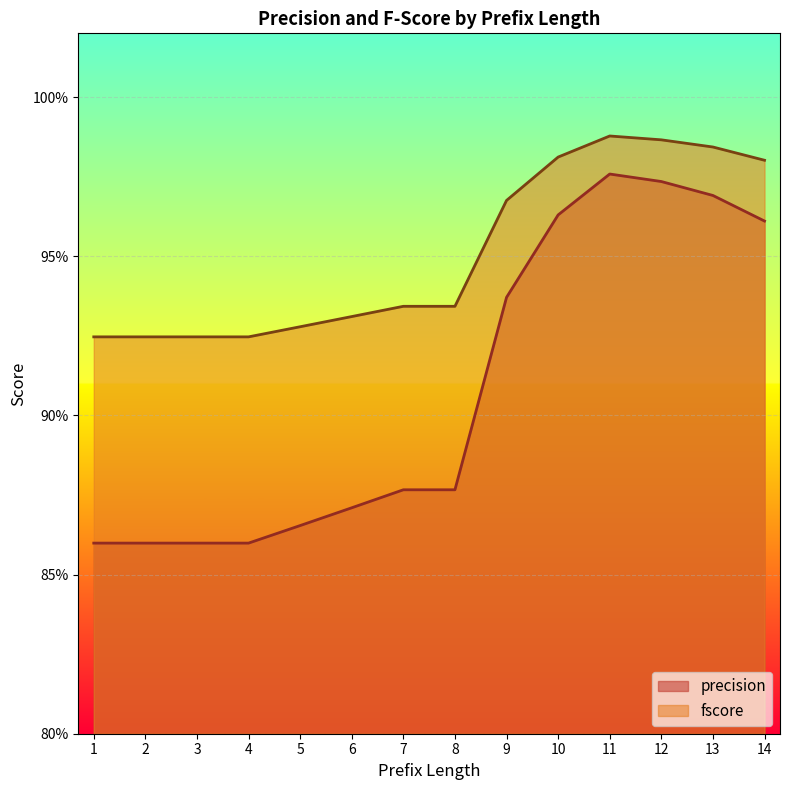

True or false: precision and fscore cross at least once.

False